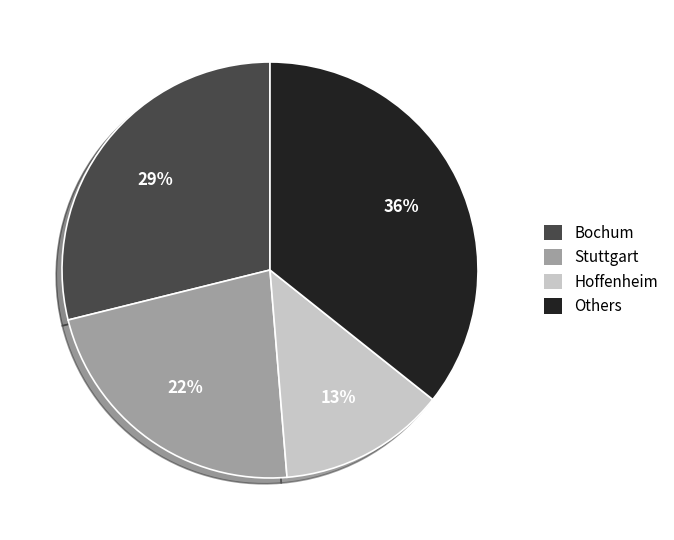

Does any single category account for the majority?

No